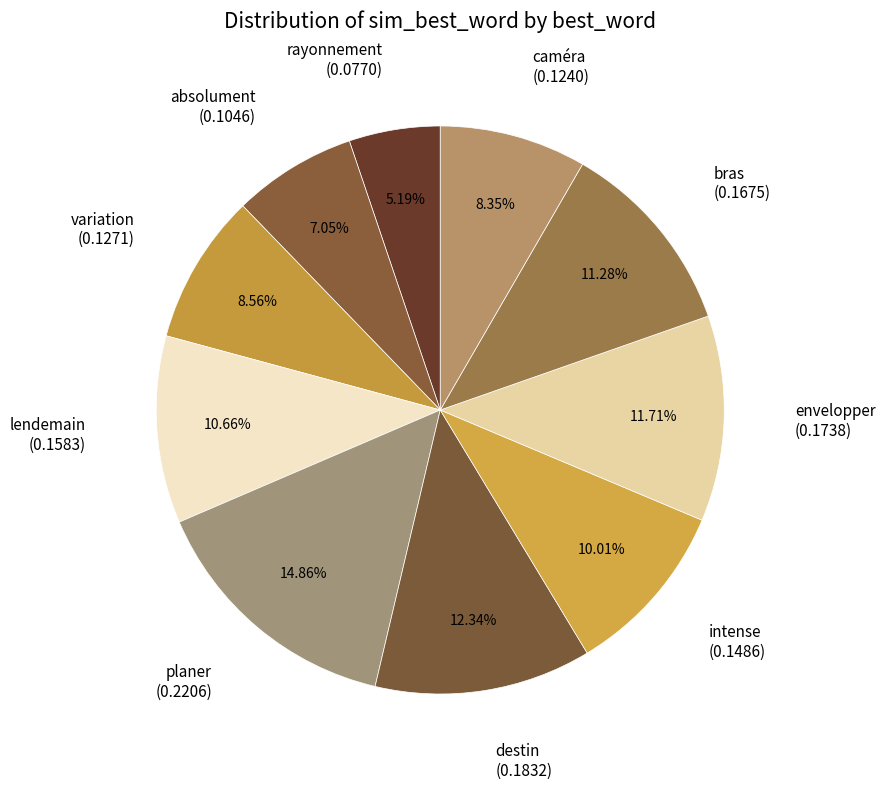

How many segments does this pie chart have?

10